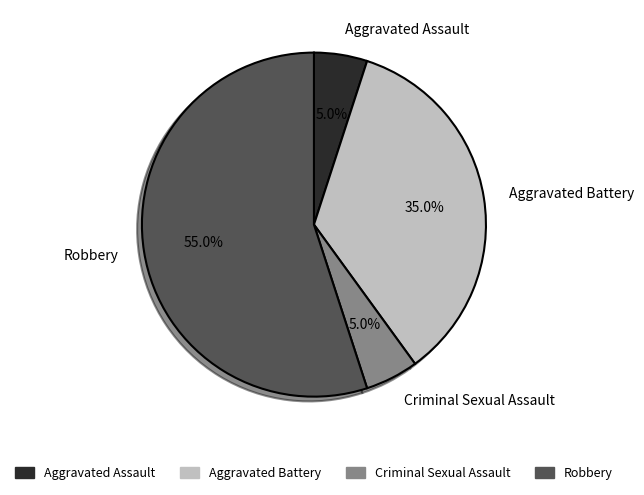

Which category has the biggest portion of the pie?

Robbery